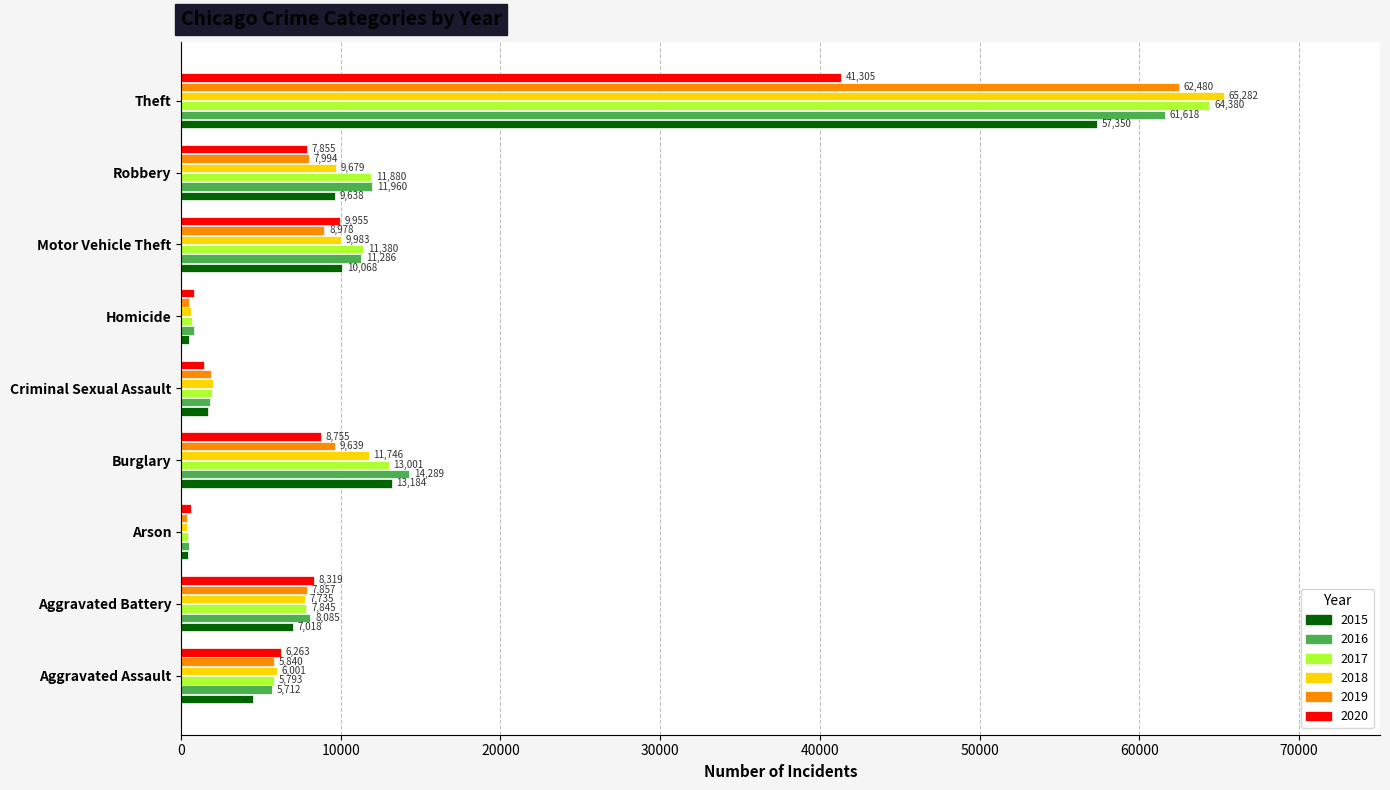

At which label does 2017 reach its minimum?

Arson